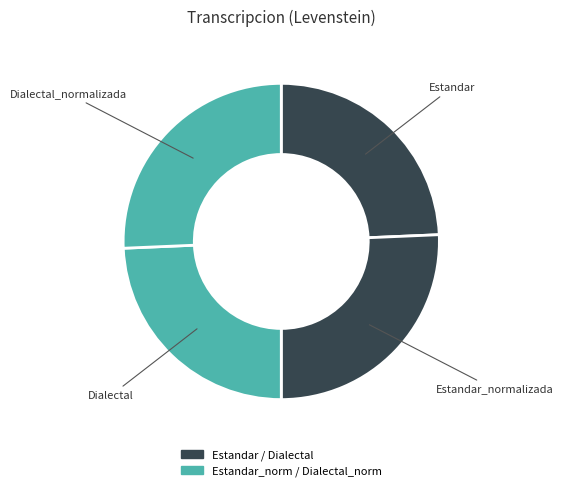

How many slices are in this pie chart?

4